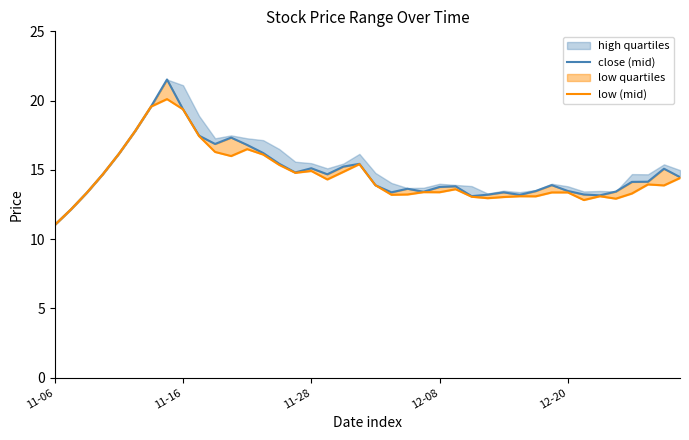

What is the lowest value of the low (mid) series?

11.0